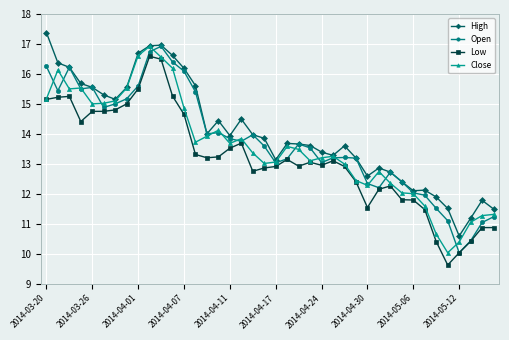

What is the value of the Close point at the 18th from the left?

13.8